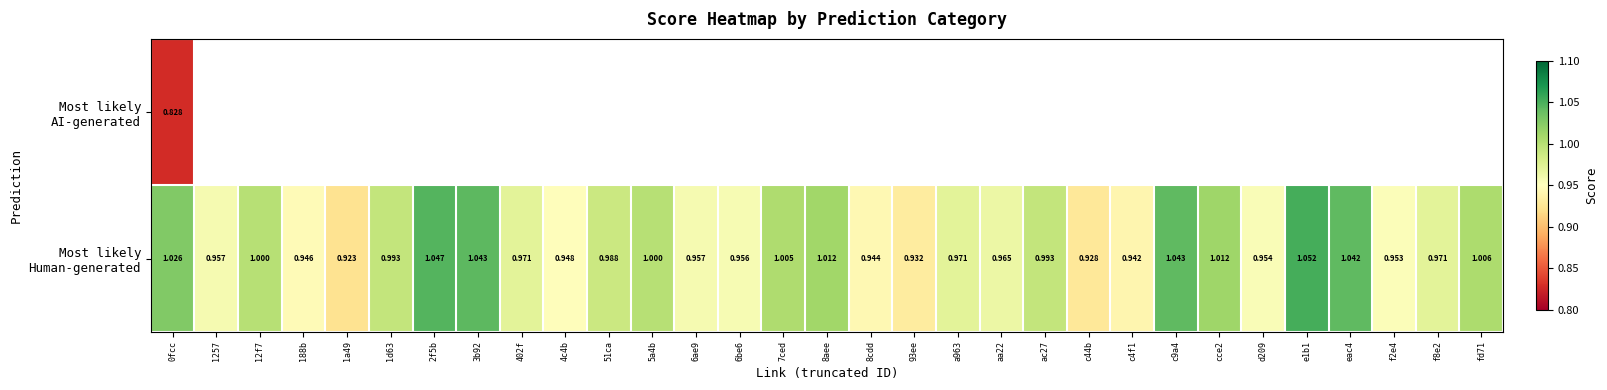

Which series has the largest range (max minus min)?

Most likely Human-generated